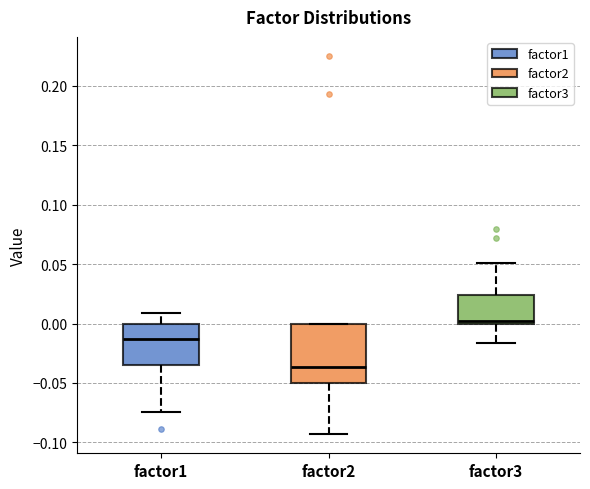

Where does the median line of the box for factor2 sit on the y-axis? The values are not printed on the chart, so give them approximately, as read against the axis.

-0.035